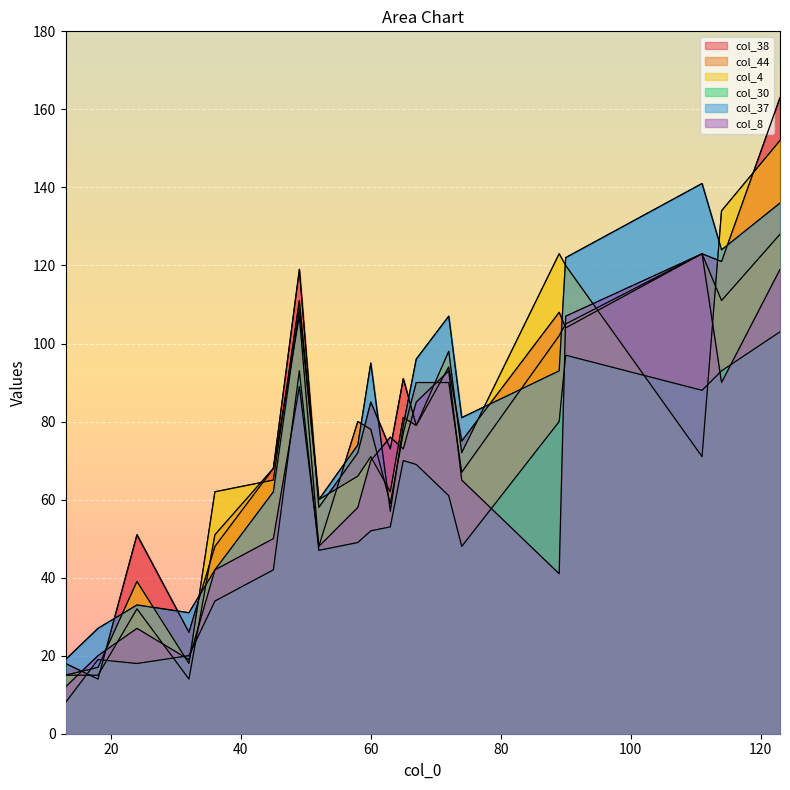

What is the total value across all series at 18?

112